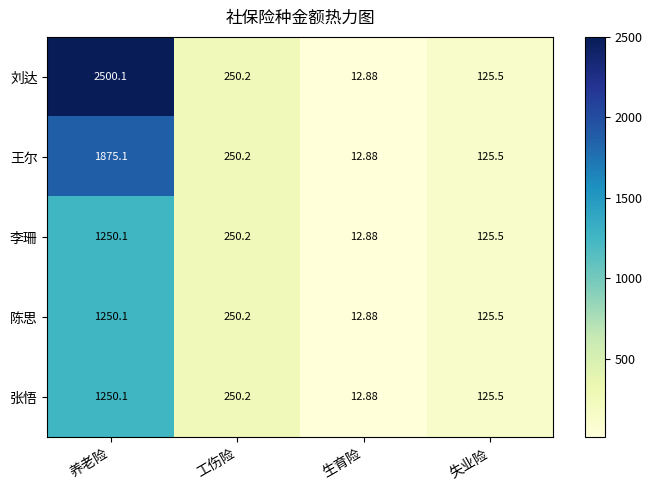

Which category has the highest value across all series?

养老险